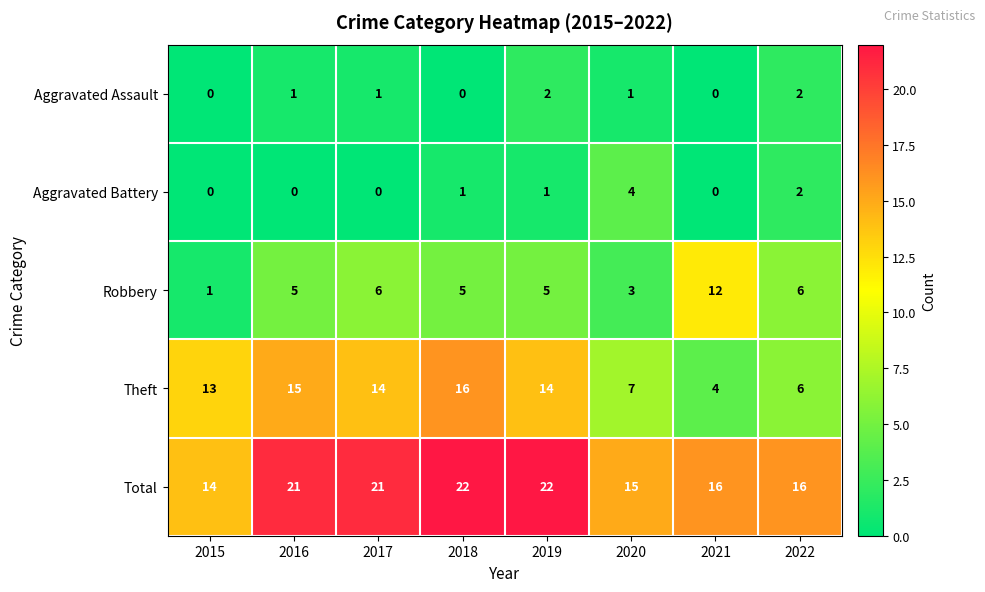

List the series in order of their peak value, lowest first.

Aggravated Assault, Aggravated Battery, Robbery, Theft, Total